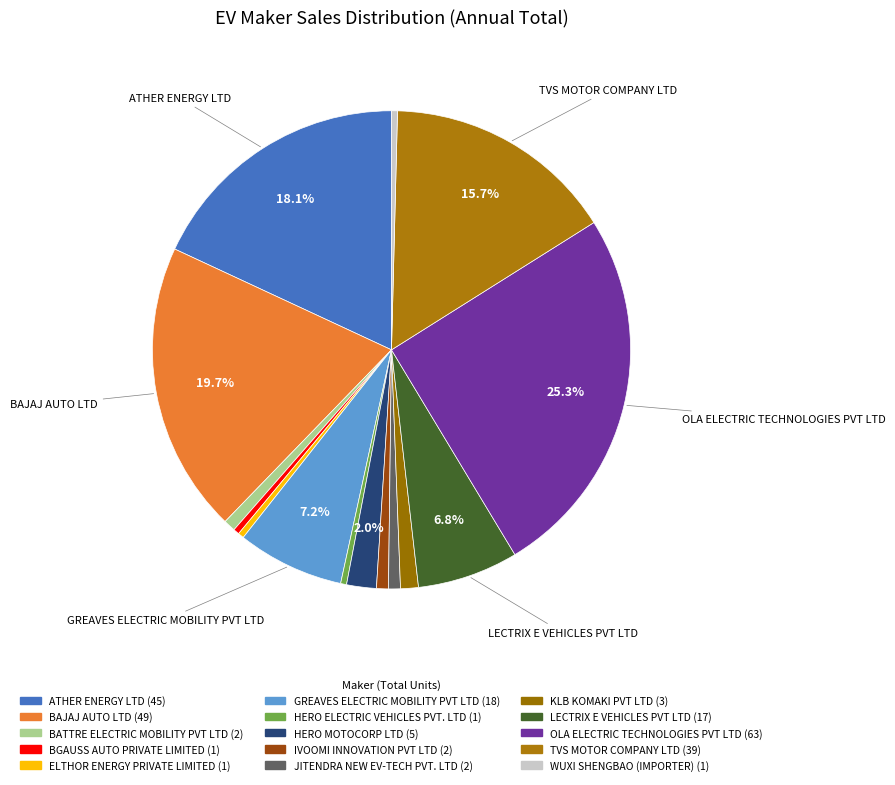

To the nearest percent, what is the combined percentage of WUXI SHENGBAO (IMPORTER) and OLA ELECTRIC TECHNOLOGIES PVT LTD?

26%